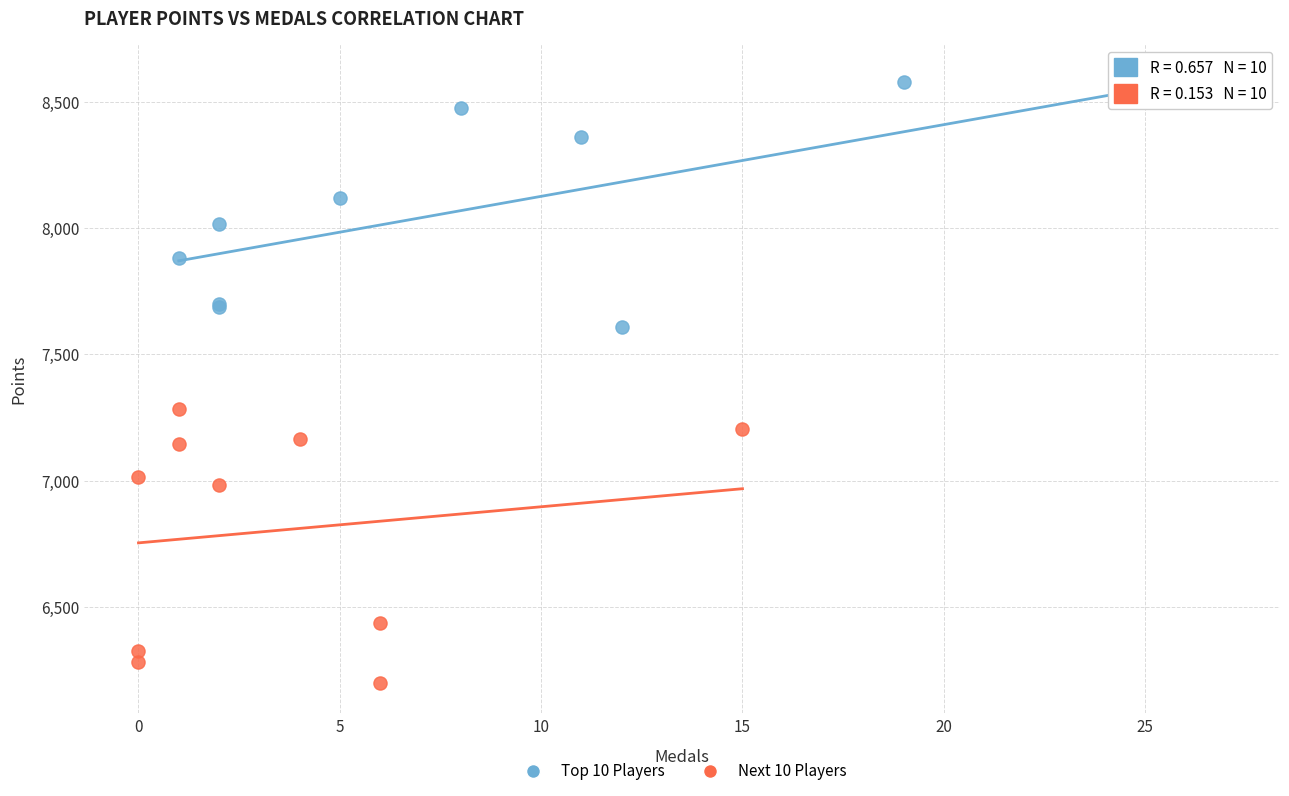

Which series reaches the minimum Y coordinate?

Next 10 Players